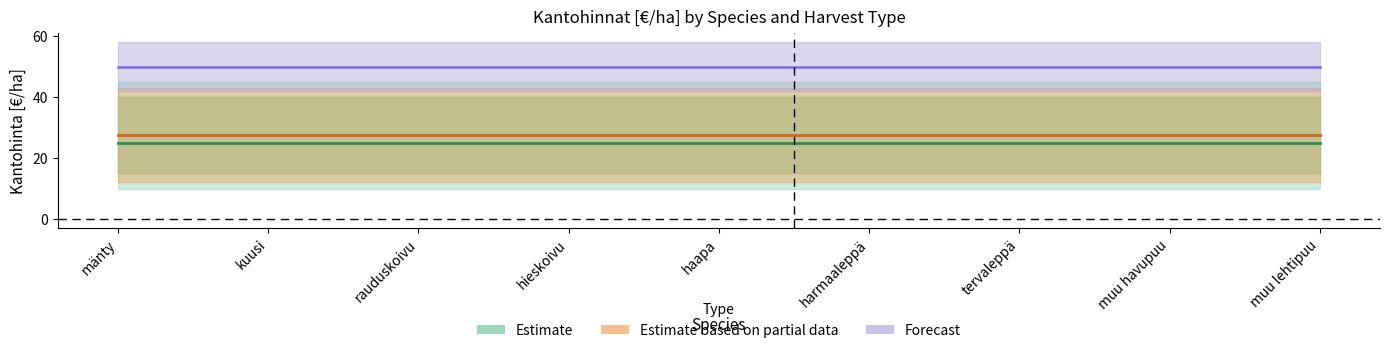

At which category is the sum across all series the highest?

mänty